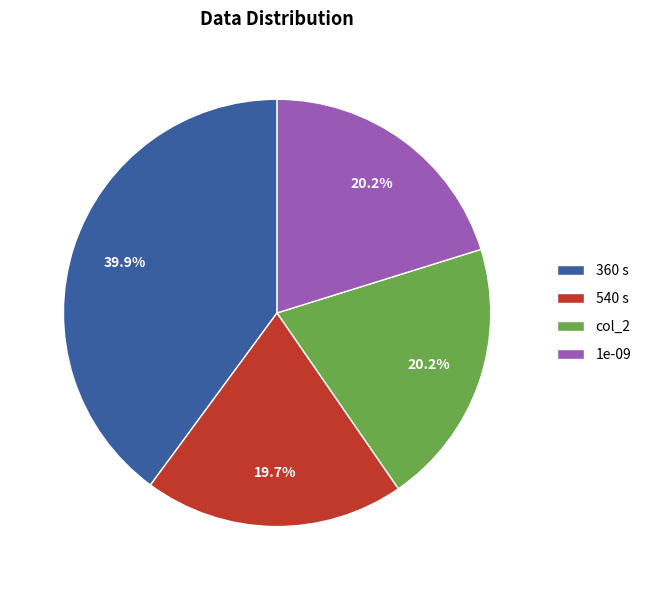

How many slices are in this pie chart?

4